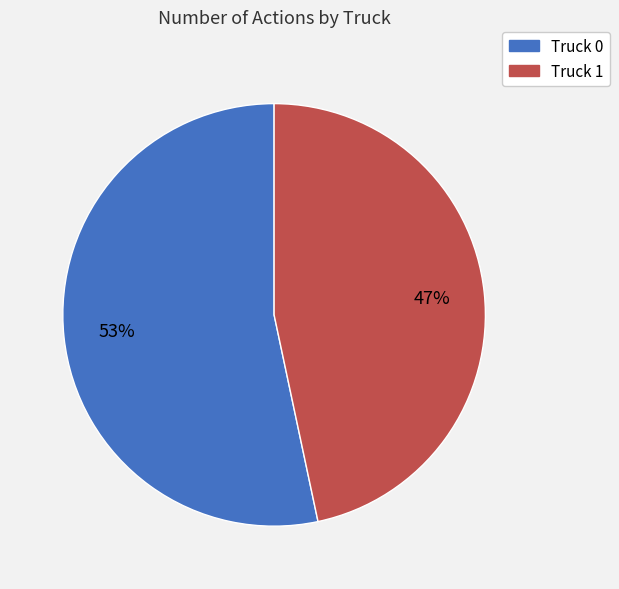

To the nearest percent, what is the average slice percentage?

50%